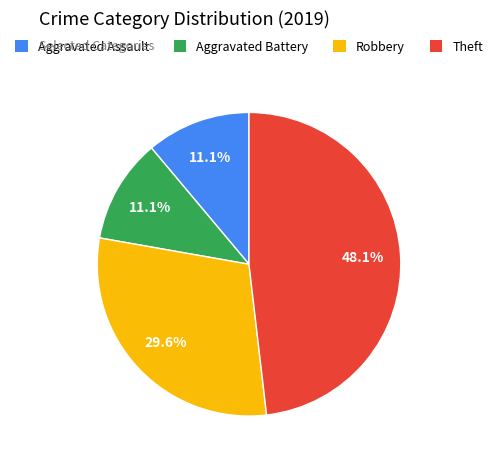

How much of the chart is everything except Robbery?

70.4%